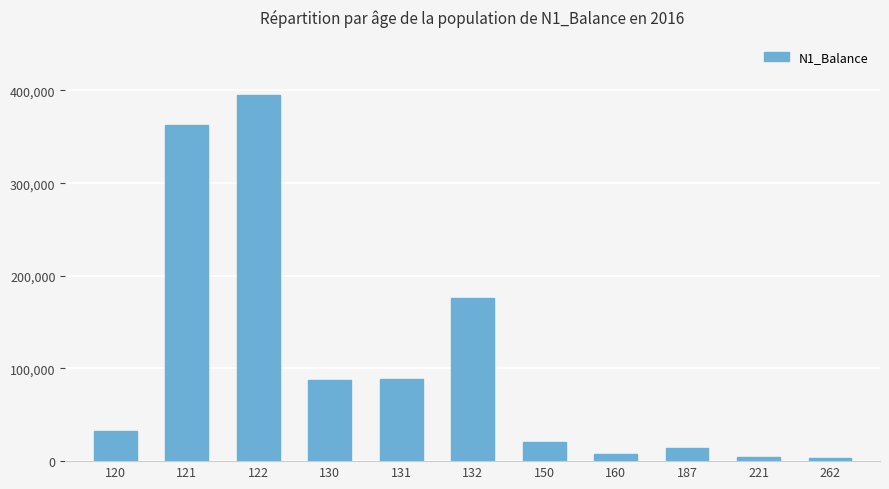

How many data points does each series have?

11